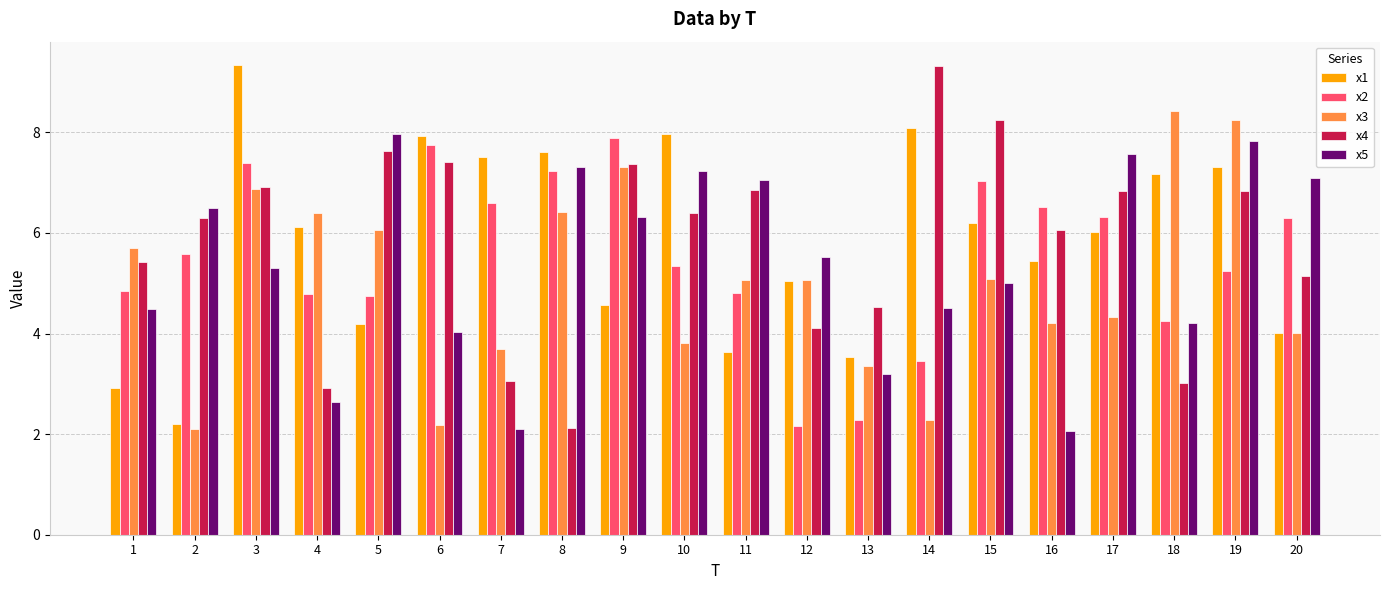

What is the difference between the highest and lowest values at 8?

5.5